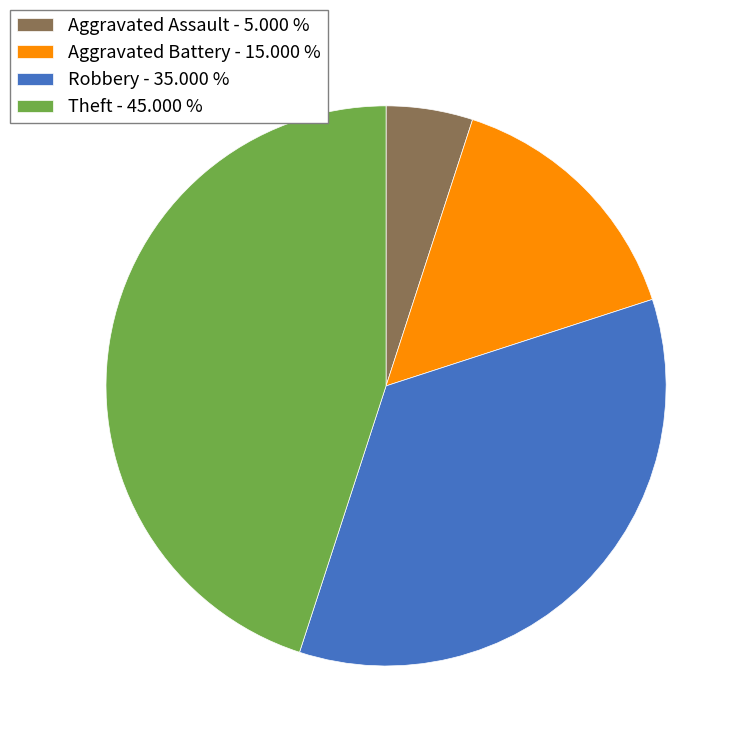

What is the smallest slice in the pie chart?

Aggravated Assault